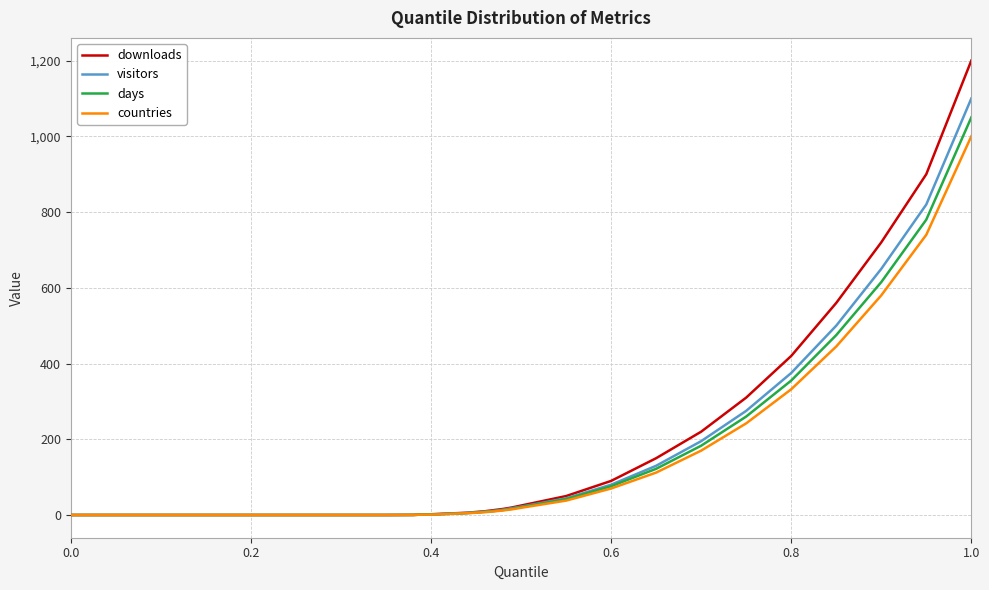

Which series has the largest range (max minus min)?

downloads